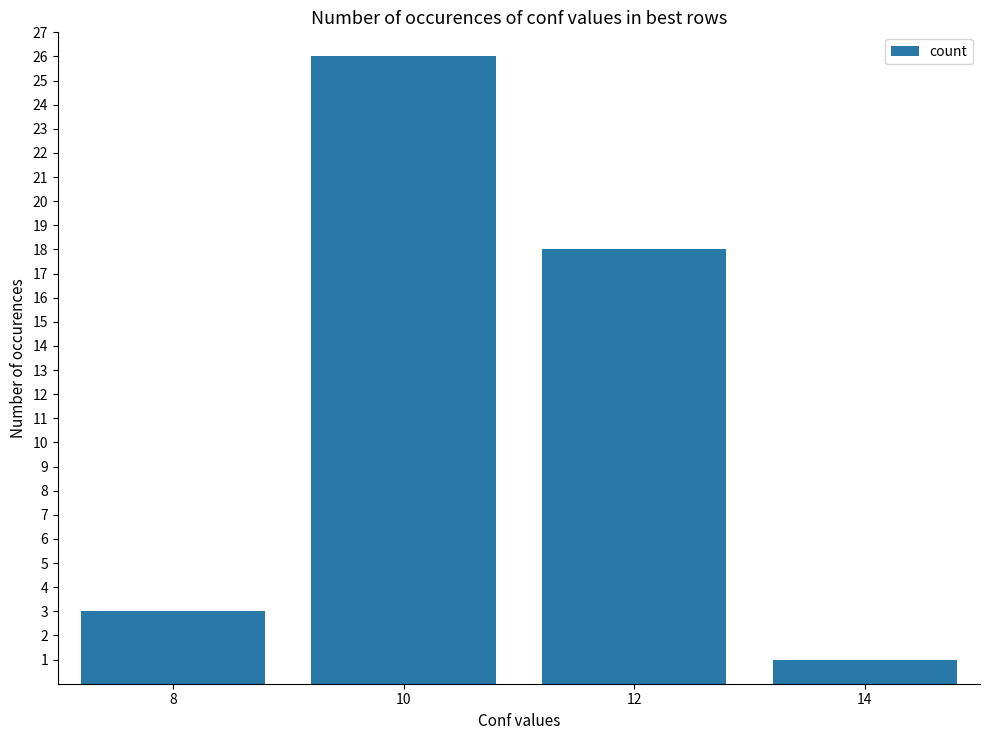

What is the value of the 4th bar from the left?

1